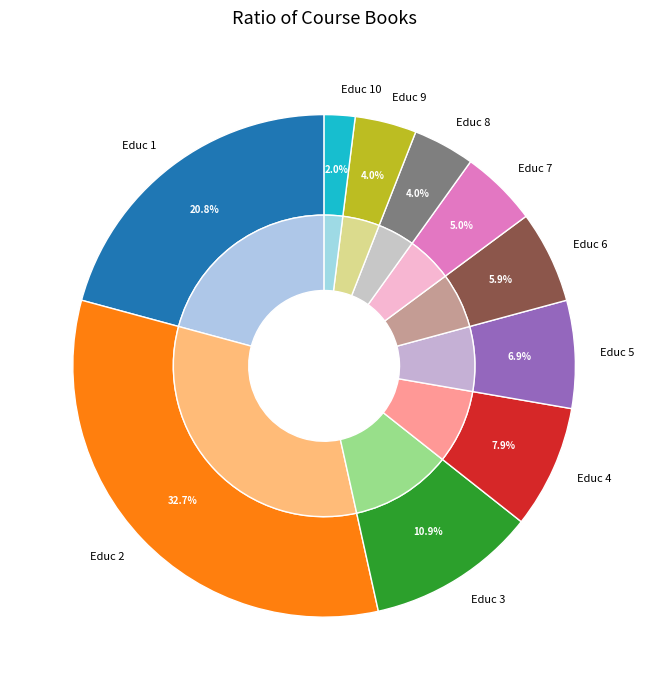

How many segments does this pie chart have?

10